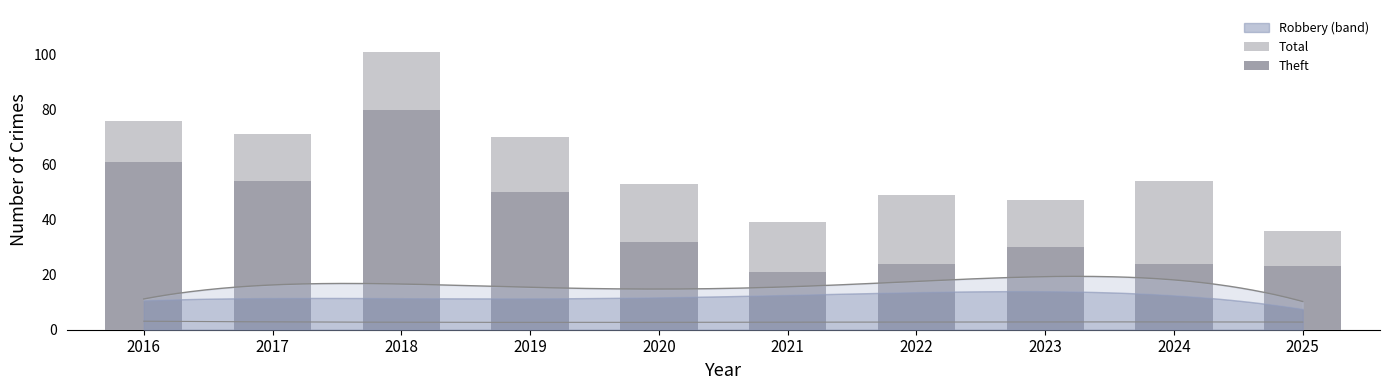

Reading right to left, what are all the values shown in this chart?

Total: 36	54	47	49	39	53	70	101	71	76
Theft: 23	24	30	24	21	32	50	80	54	61